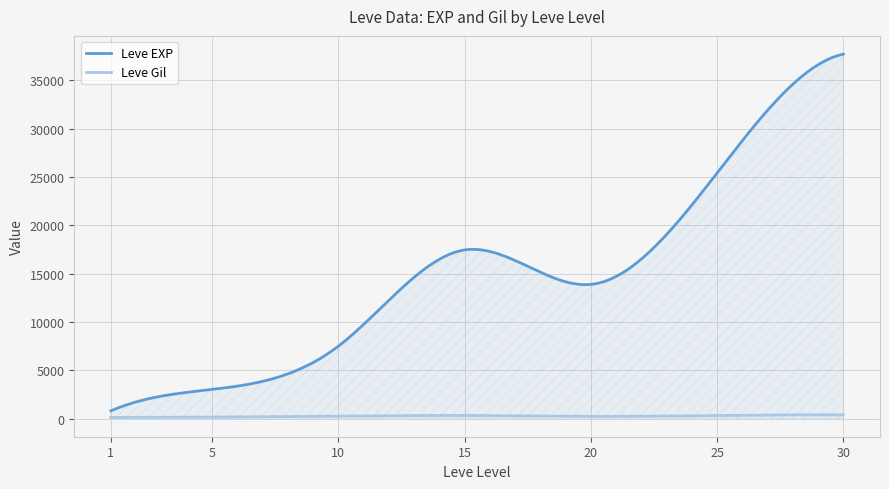

What is the value of the Leve EXP point at the 13th from the left?

9990